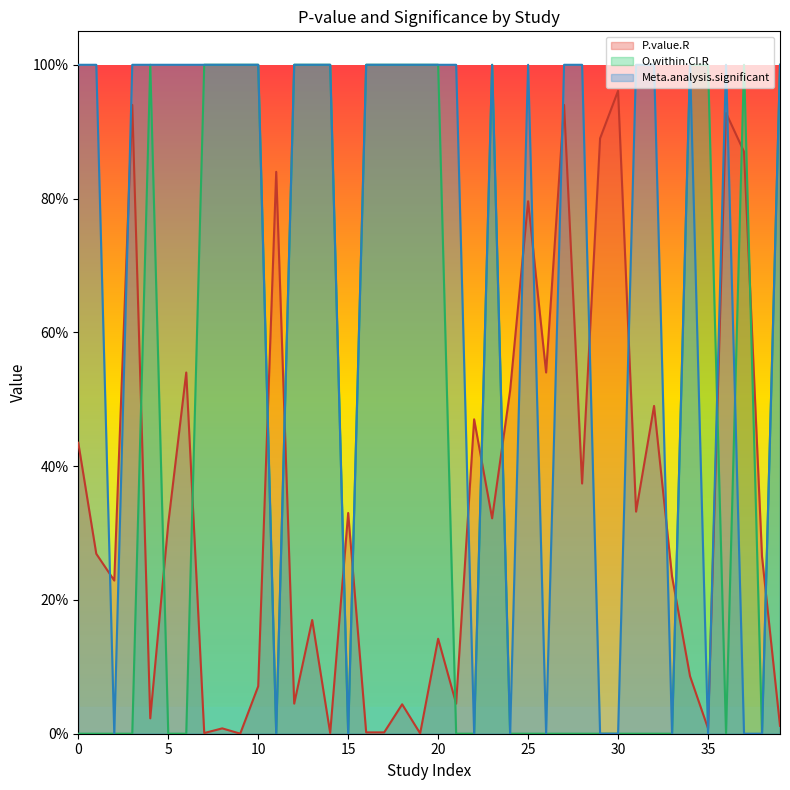

What is the difference between the highest and lowest values at 20?

0.9